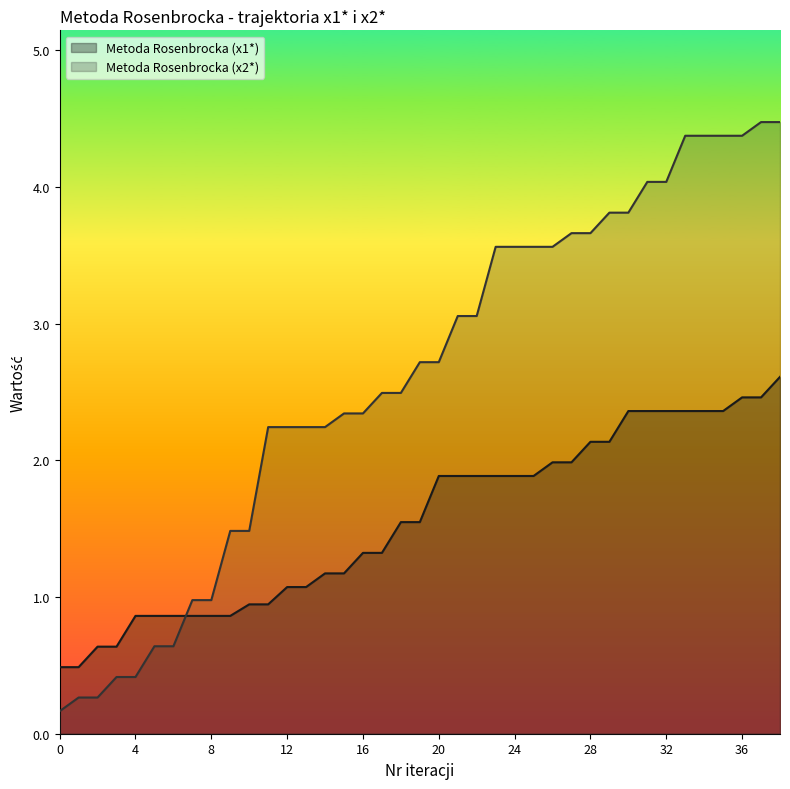

True or false: Metoda Rosenbrocka (x1*) has more than 2 interior local peaks.

False